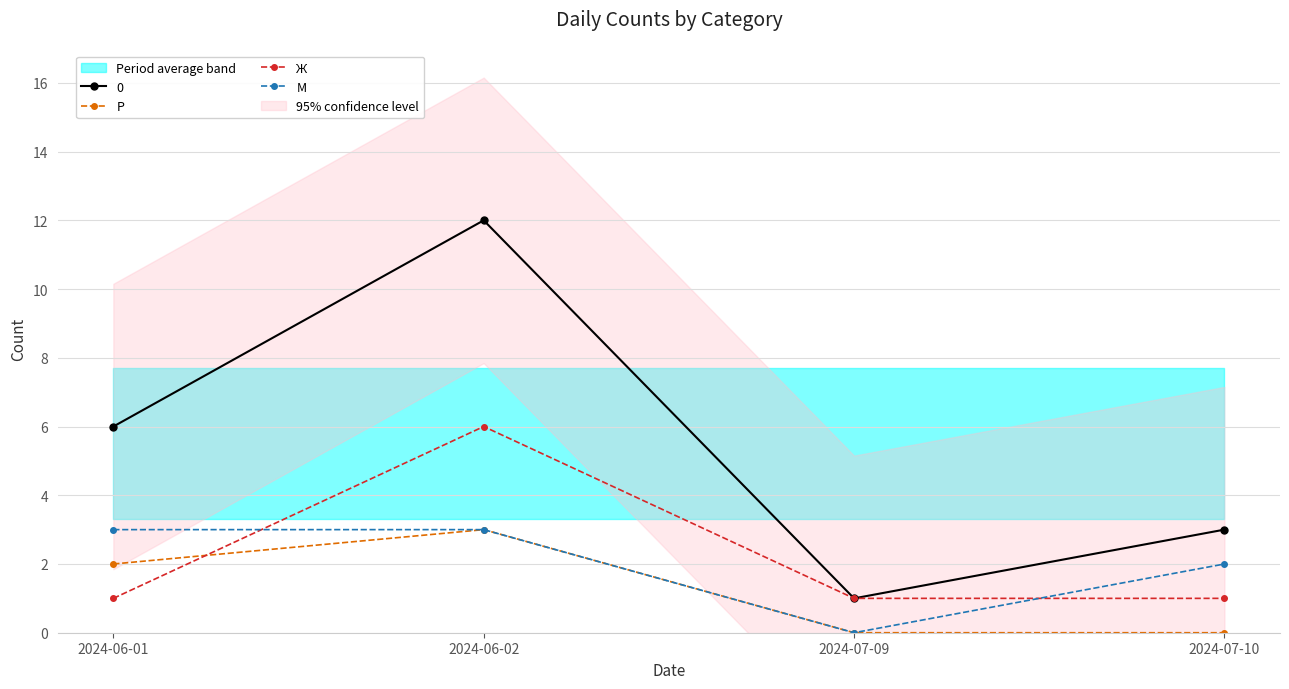

Which label corresponds to the smallest value in the chart?

2024-07-09